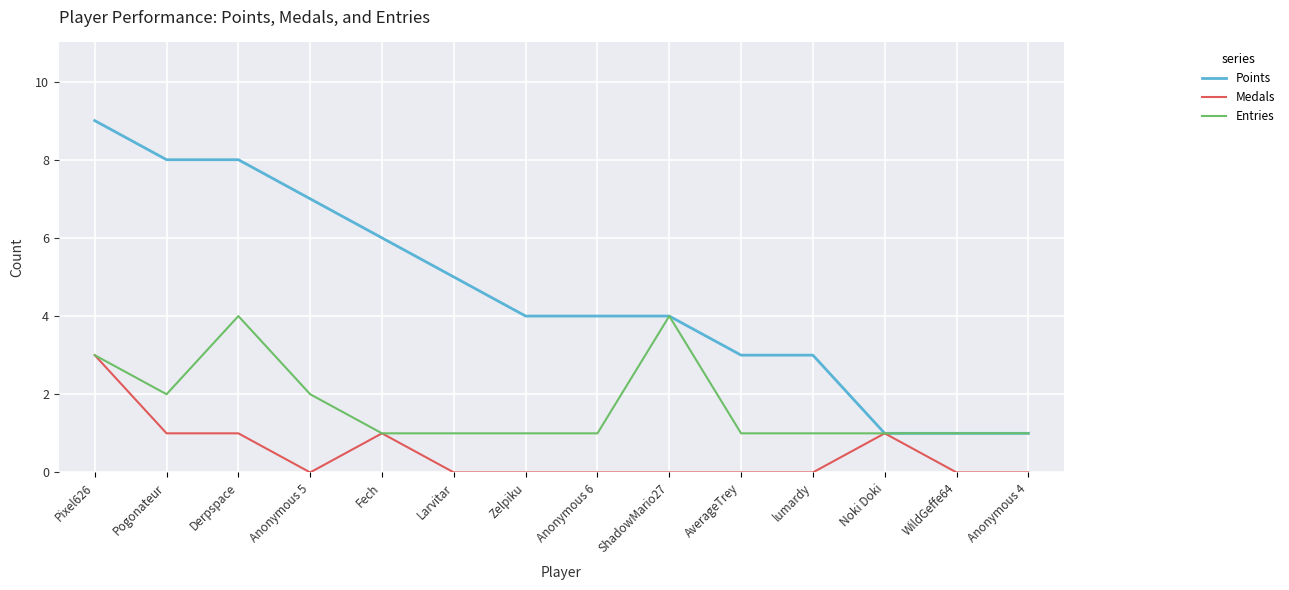

What are all the series names shown in the legend?

Points, Medals, Entries